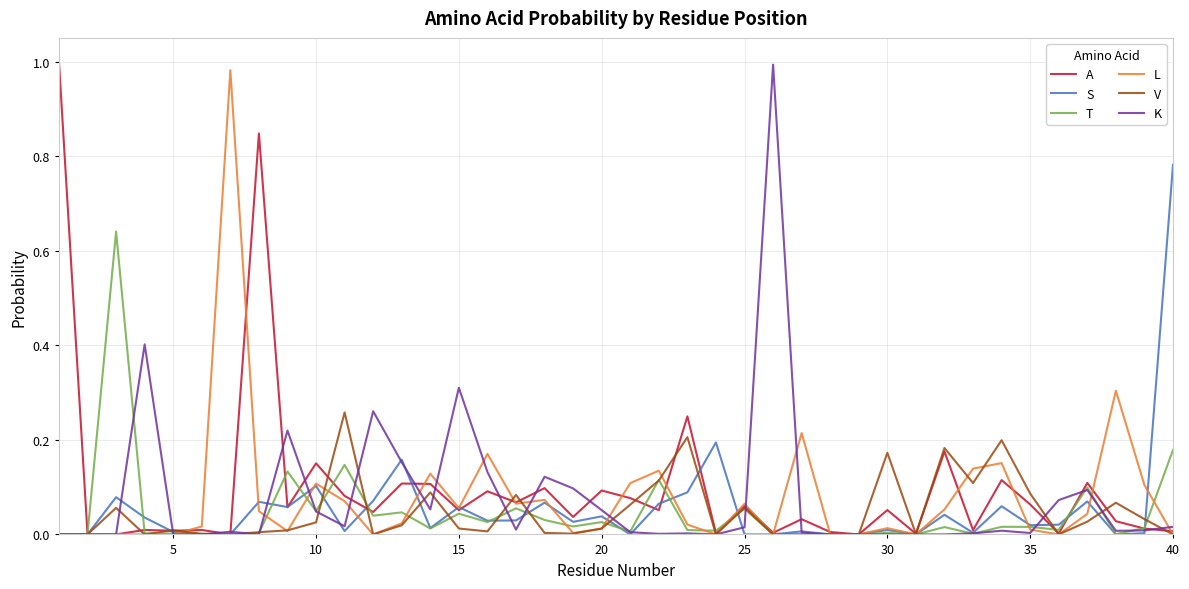

What is the difference between the maximum and second lowest values in the T series?

0.6